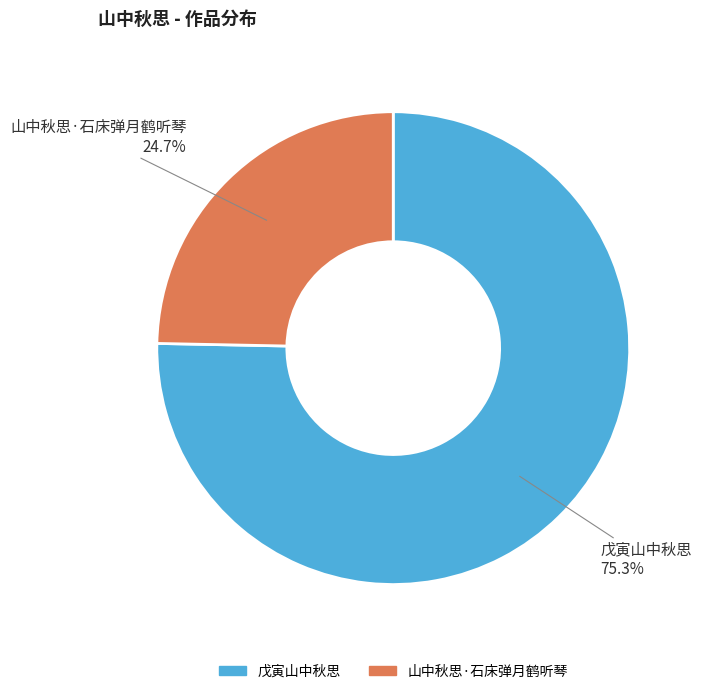

Does 山中秋思·石床弹月鹤听琴 represent more than half of the total?

No